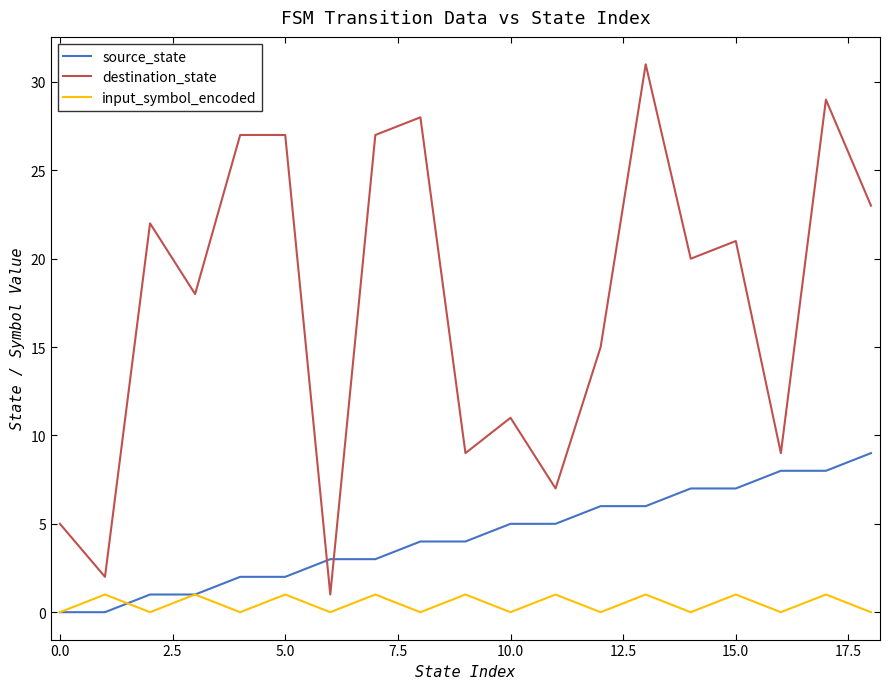

Which series has the largest total across all categories?

destination_state